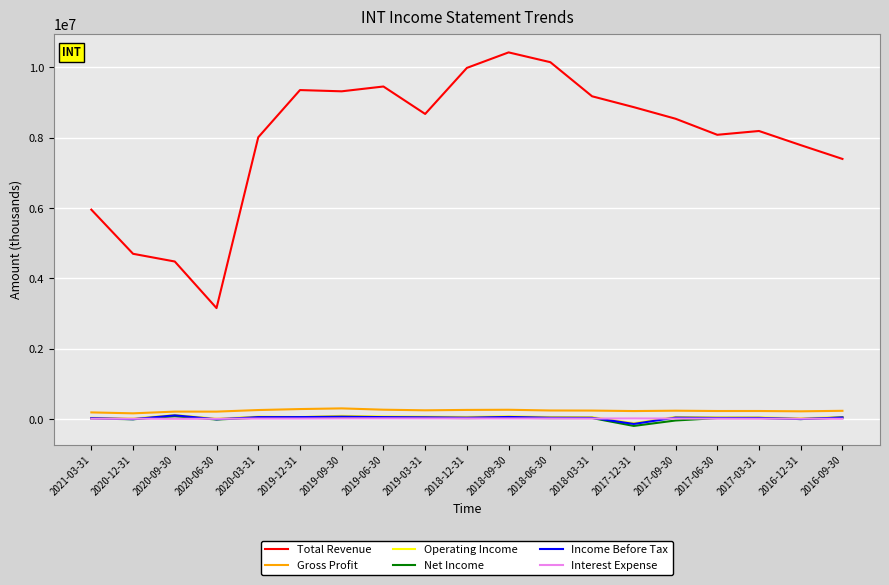

Which series has the largest total across all categories?

Total Revenue